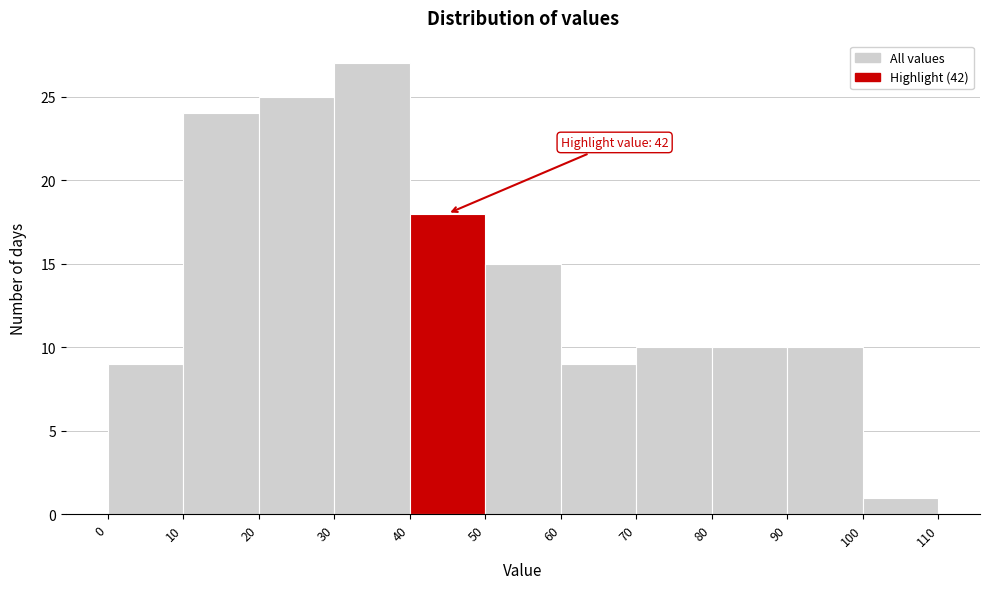

Over which range of the x-axis is the bar tallest?

30 to 40